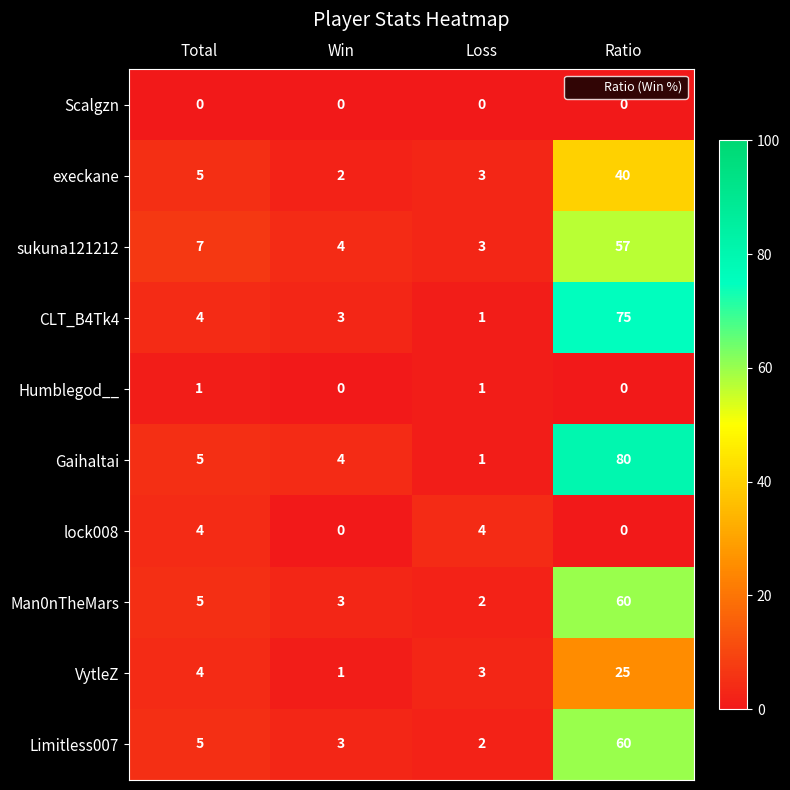

Which category has the highest value across all series?

Ratio